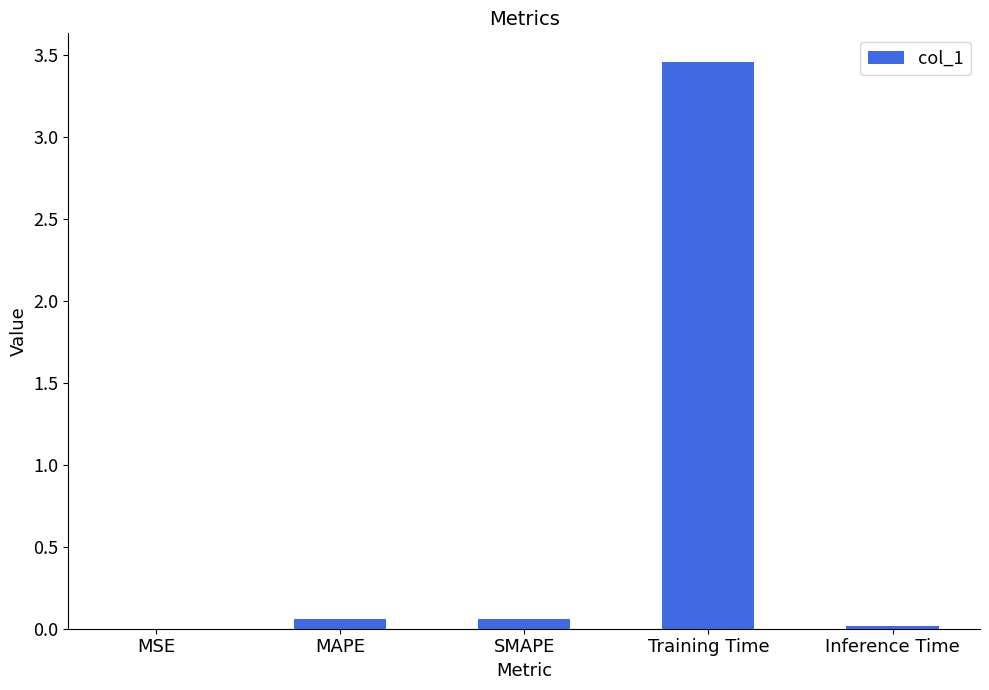

At which category does the chart reach its peak across all series?

Training Time